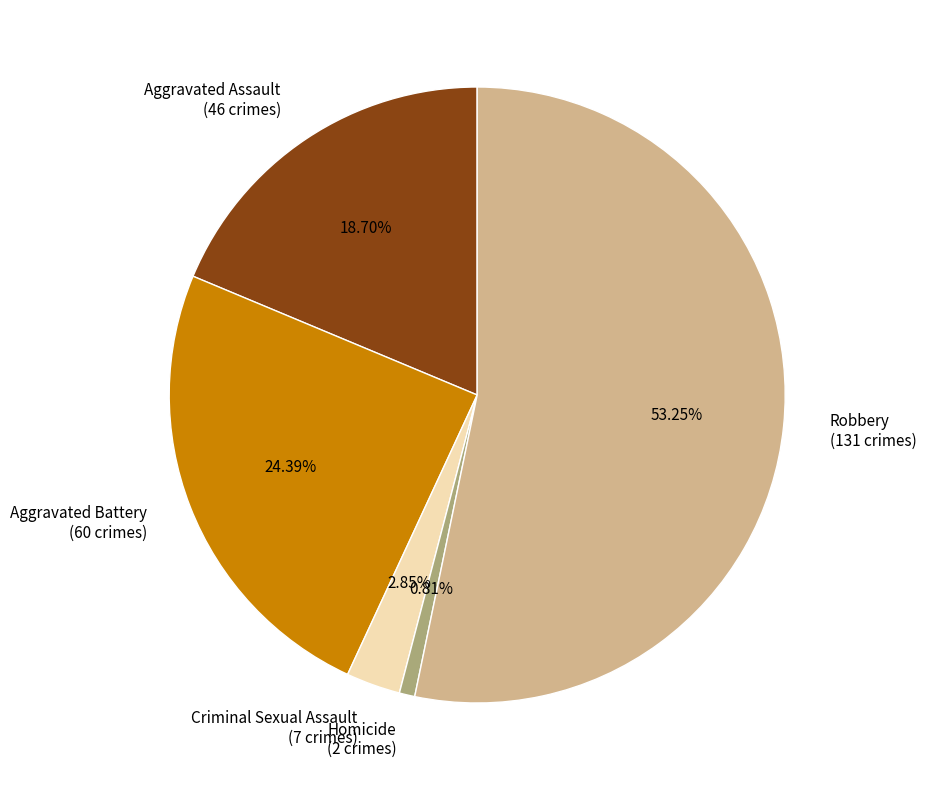

Approximately how many times larger is the value at Aggravated Assault compared to Aggravated Battery?

0.8